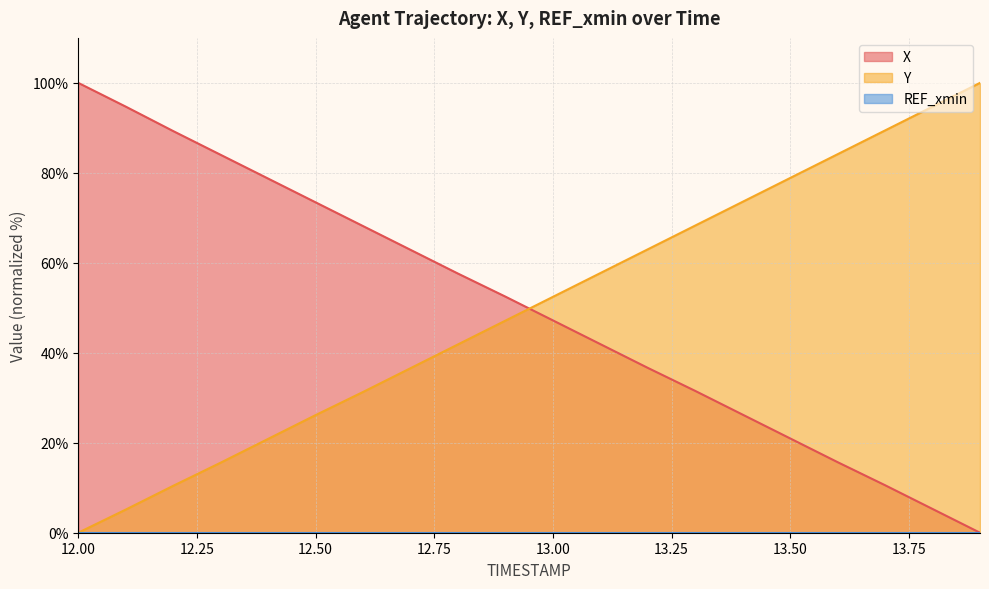

Is it true that X equals 47.2 at 13.00?

True